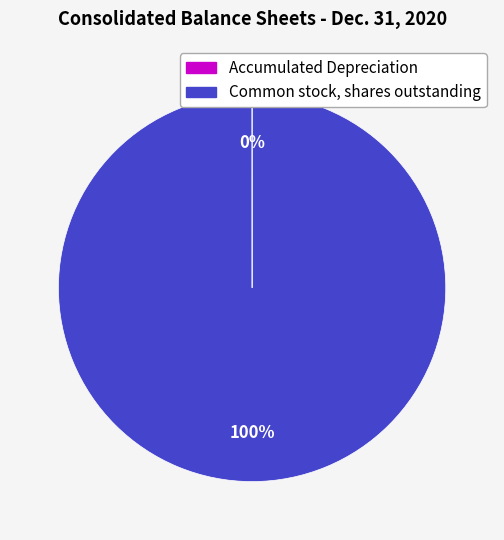

To the nearest percent, what portion does Common stock, shares outstanding represent?

100%